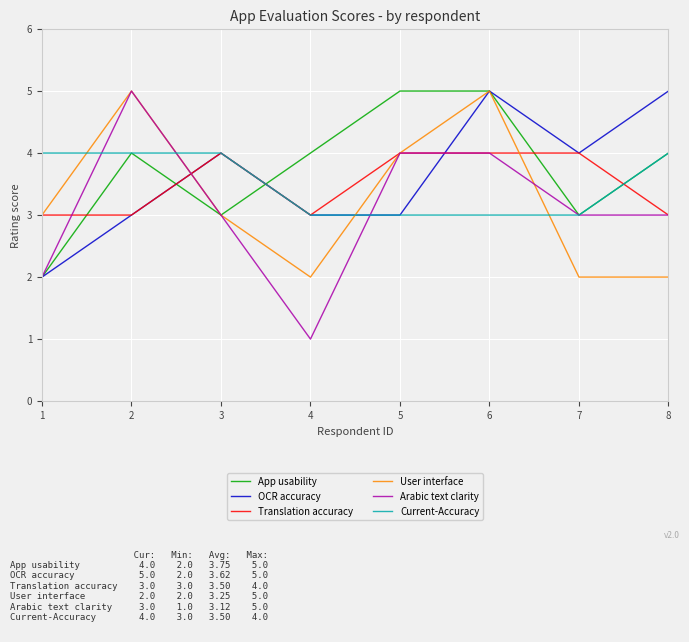

What is the total value across all series at 3?

21